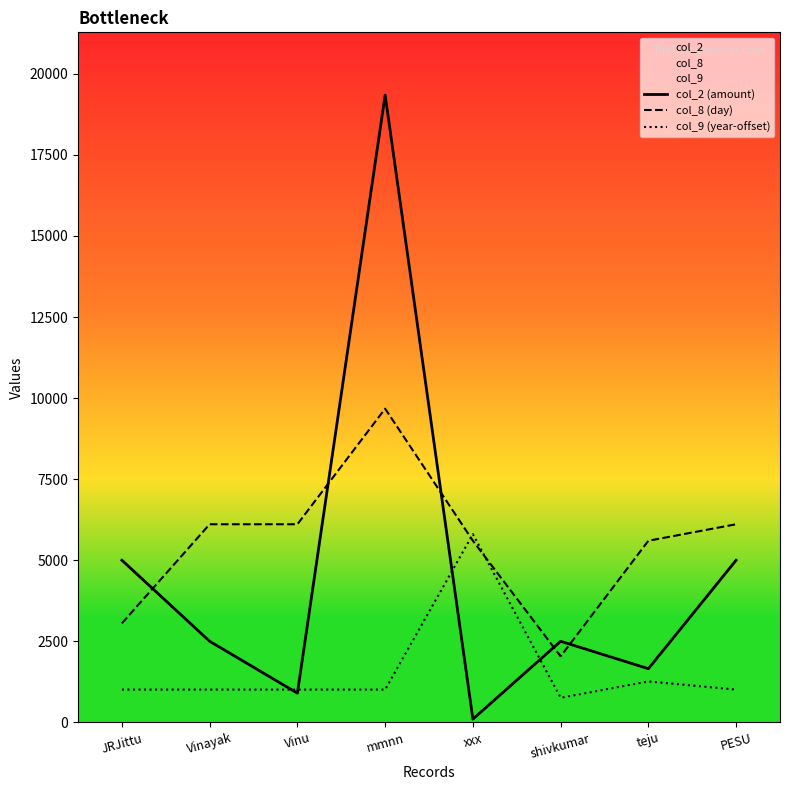

Which series has the largest range (max minus min)?

col_2 (amount)